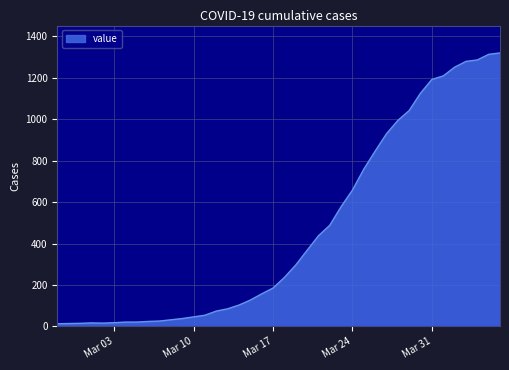

What is the difference between the maximum and minimum values?

1307